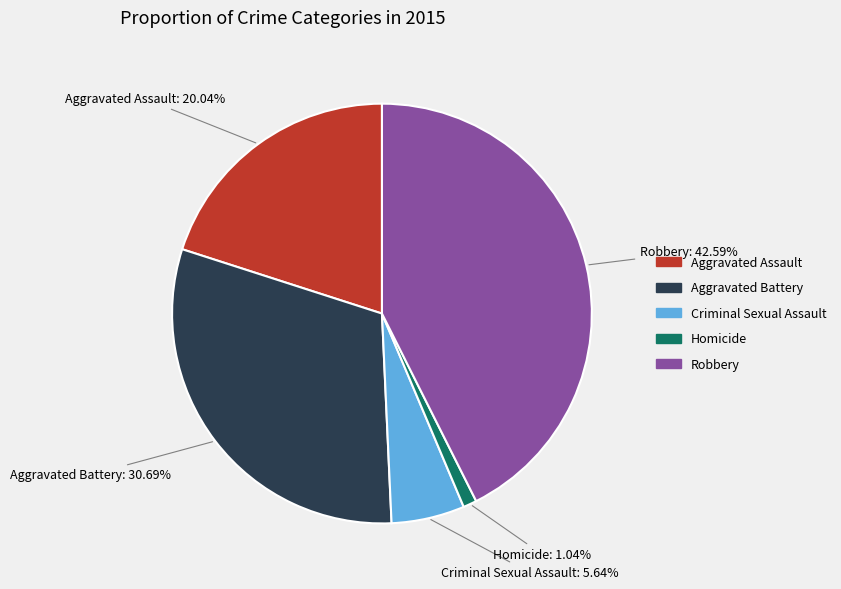

Rank the categories by value from highest to lowest.

Robbery, Aggravated Battery, Aggravated Assault, Criminal Sexual Assault, Homicide